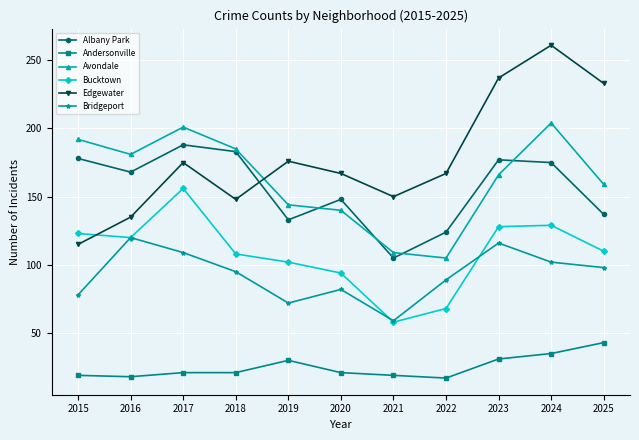

What is the approximate value of Edgewater at 2016, to the nearest 10?

140